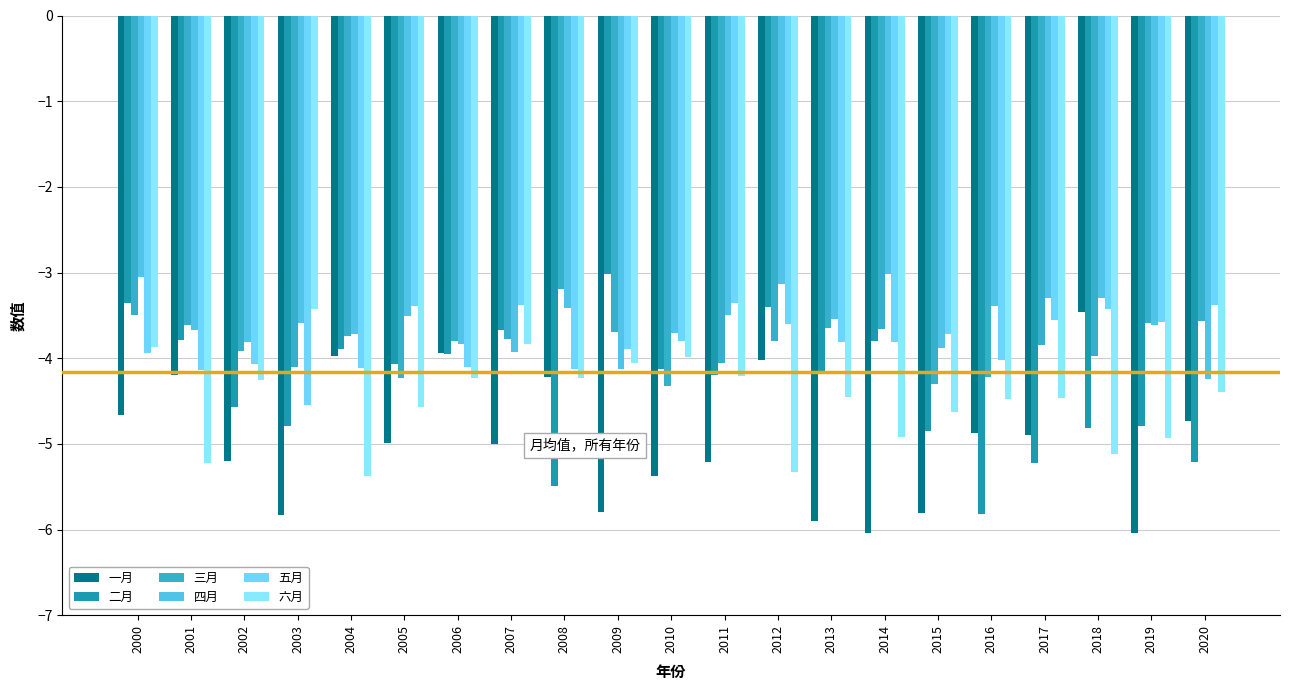

What is the total value across all series at 2019?

-26.5